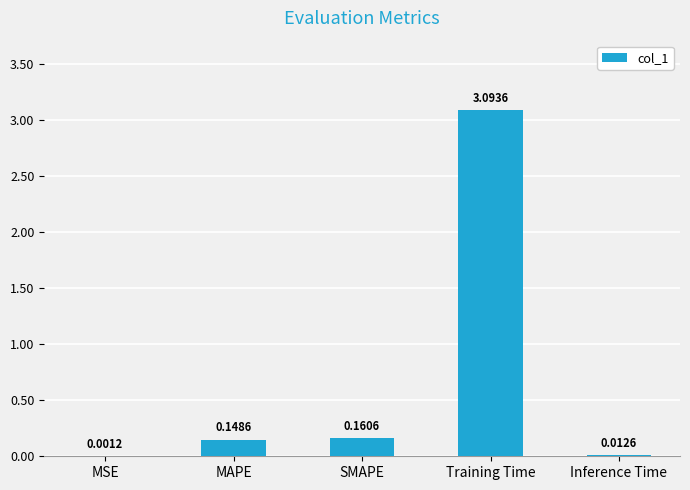

What is the sum of all values?

3.4